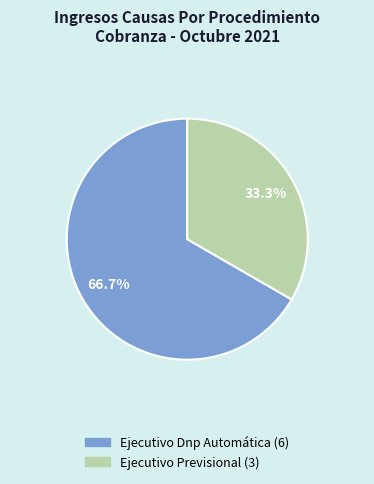

What is the ratio of the value at Ejecutivo Dnp Automática to the value at Ejecutivo Previsional?

2.0